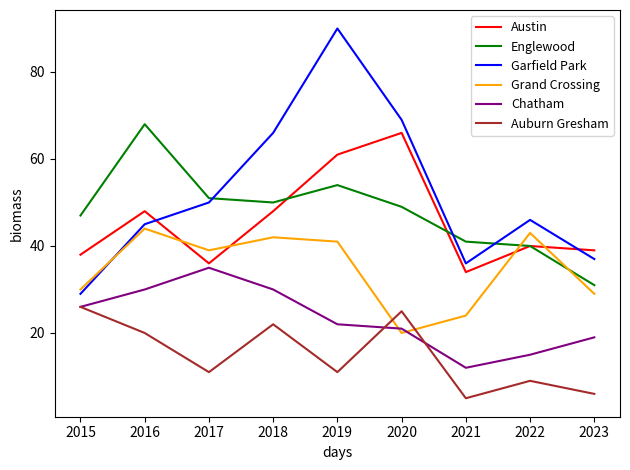

Where is Grand Crossing nearest to the value 32?

2015